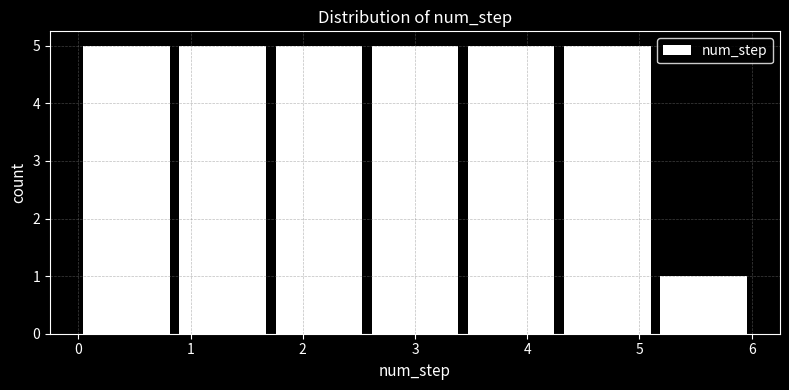

Reading left to right, list every bar in this chart as the range it spans on the x-axis followed by its height. Neither the bar edges nor the heights are printed on the chart, so give them approximately, as read against the axes.

0.0 to 0.9: 5
0.9 to 1.7: 5
1.7 to 2.6: 5
2.6 to 3.4: 5
3.4 to 4.3: 5
4.3 to 5.1: 5
5.1 to 6.0: 1